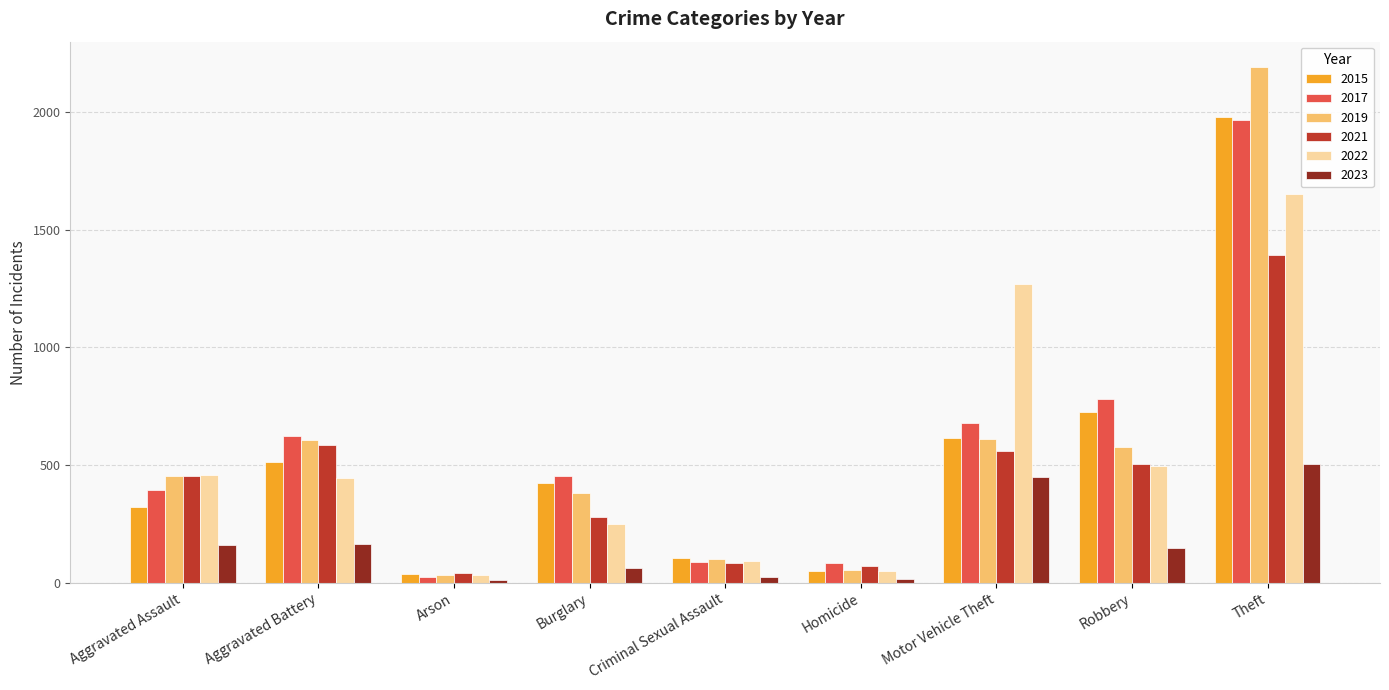

What is the maximum value for 2015?

1981